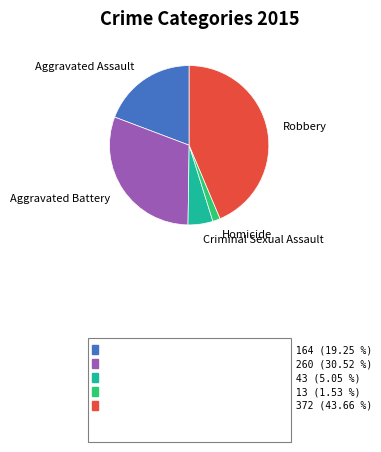

Is there any slice that represents more than half of the pie?

No